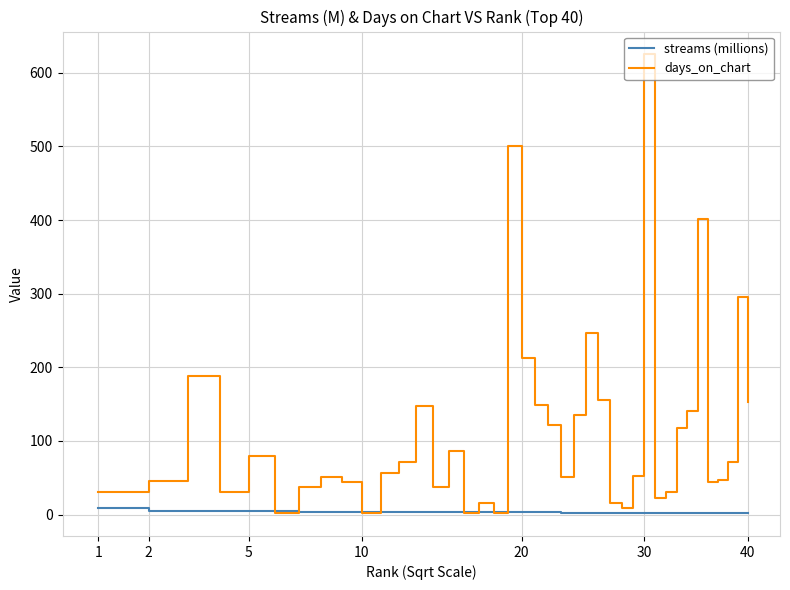

How many intersections are there between days_on_chart and streams (millions)?

8